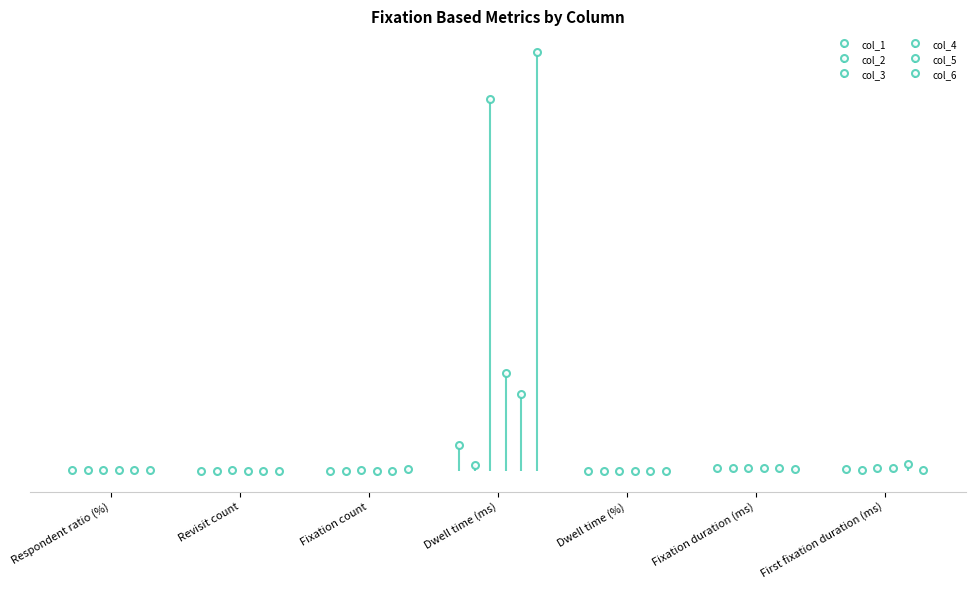

Are the bars grouped side by side (vs. stacked)?

Yes